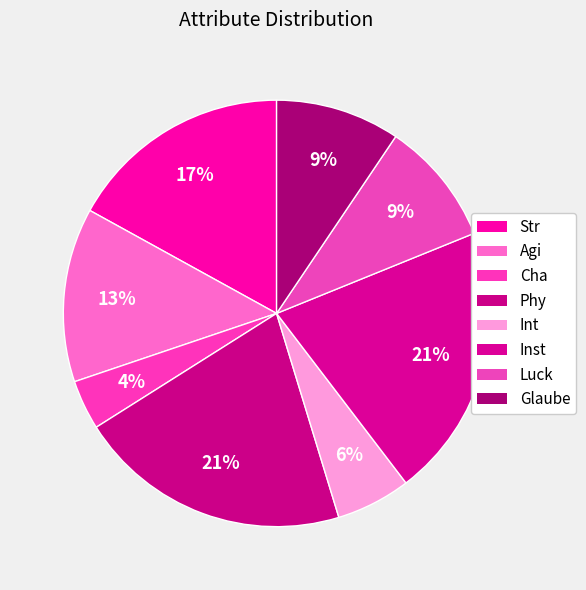

To the nearest percent, what portion does Str represent?

17%